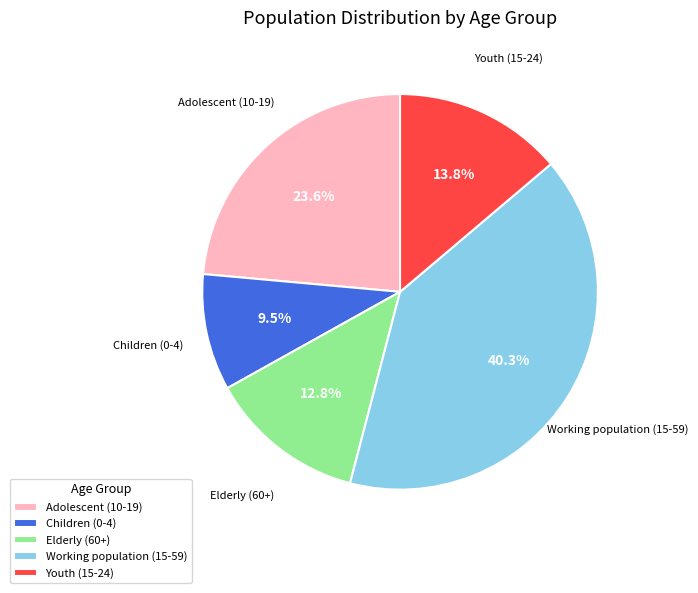

Which slice is the smallest?

Children (0-4)